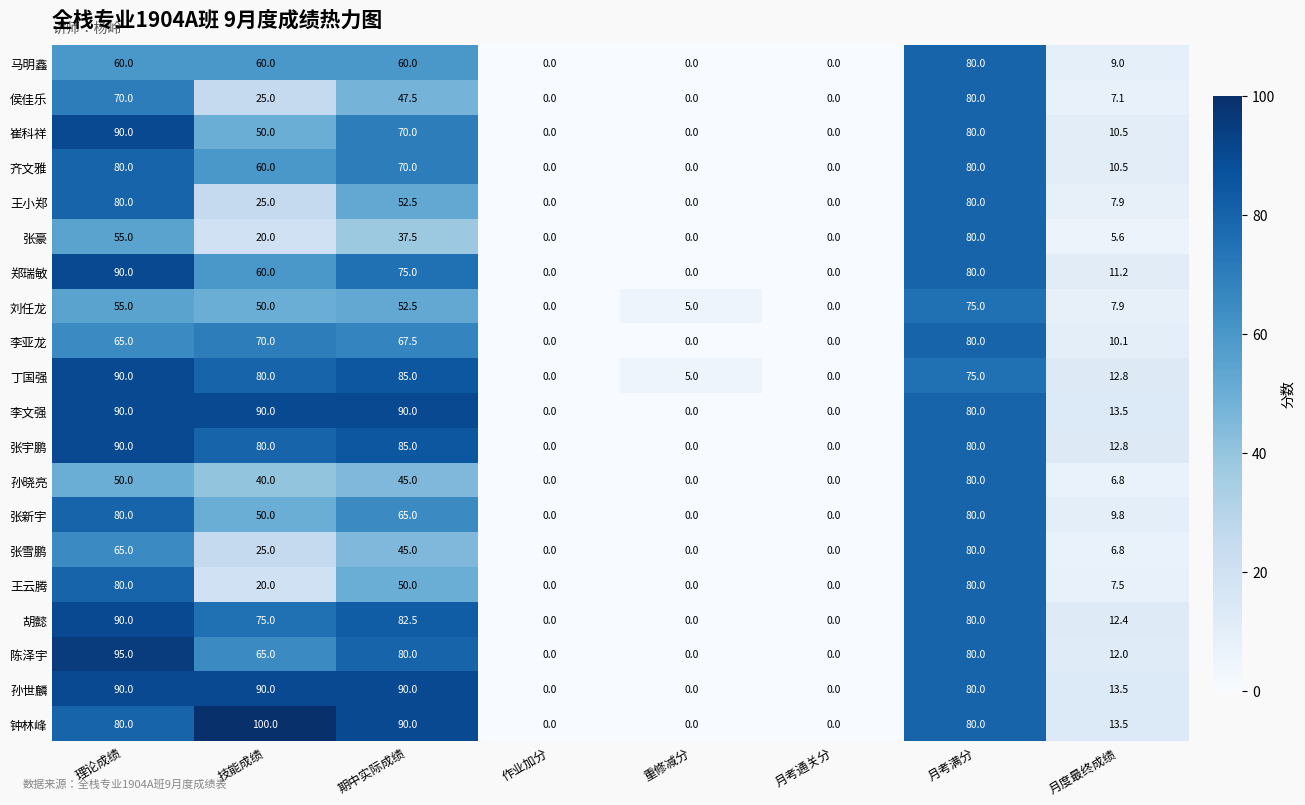

The 陈泽宇 series shows 80.0 at 月考满分. True or false?

True